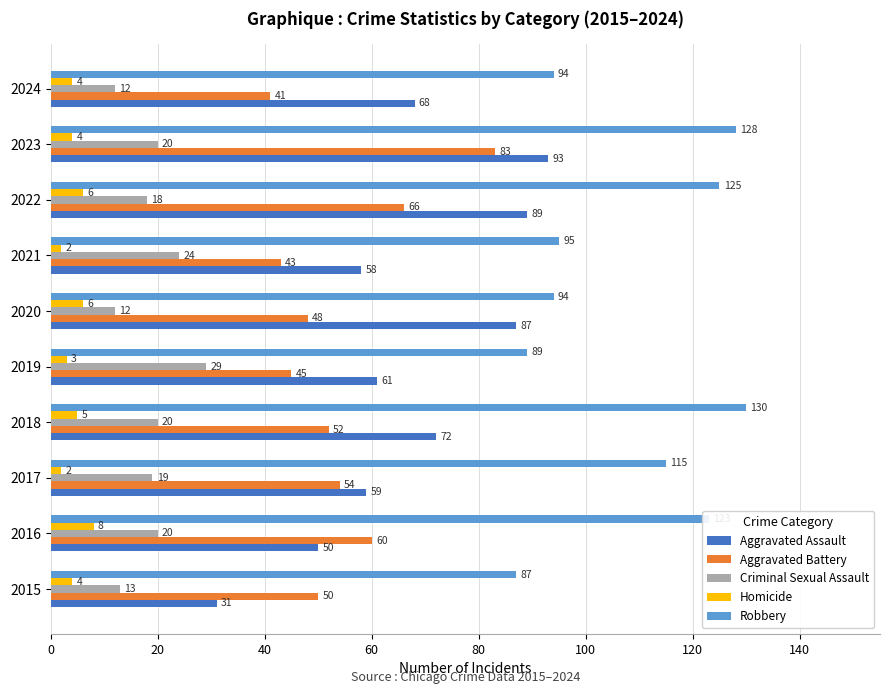

Rank the series by their maximum value, from highest to lowest.

Robbery, Aggravated Assault, Aggravated Battery, Criminal Sexual Assault, Homicide